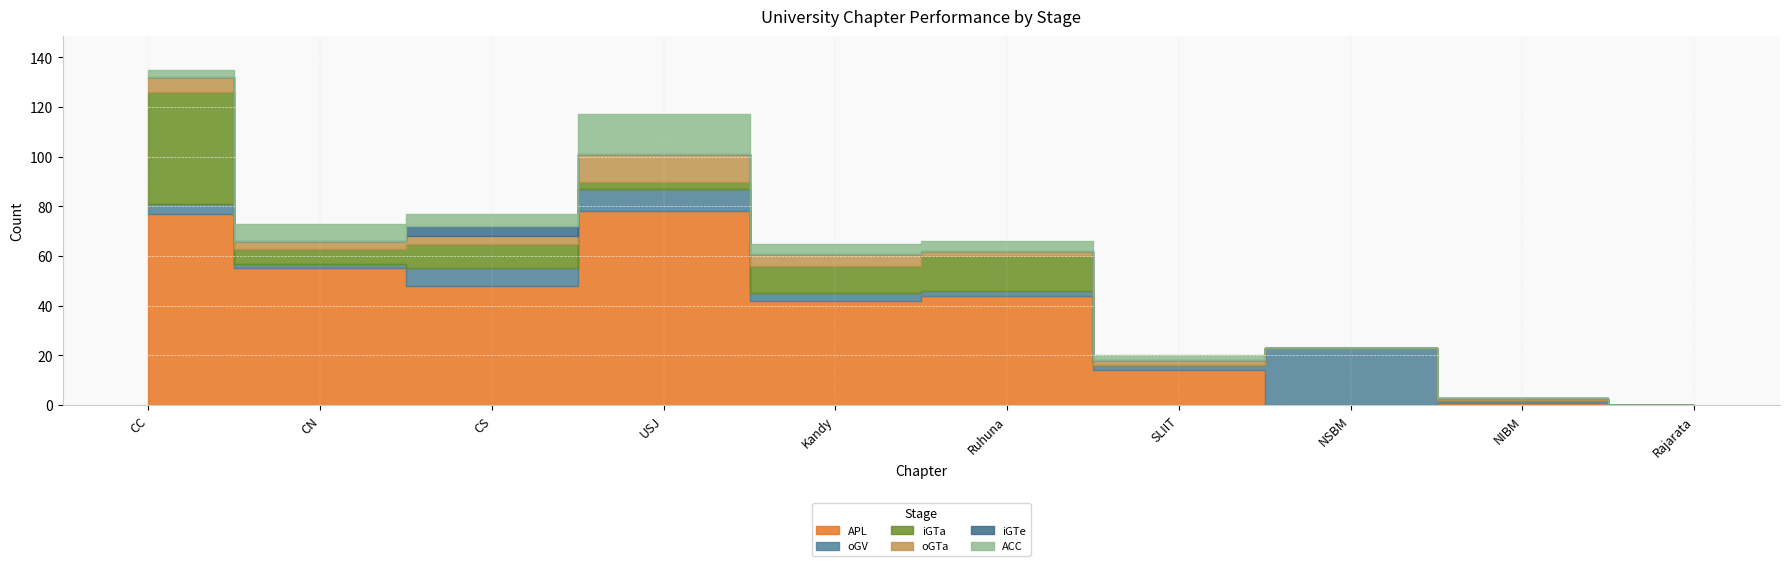

Where is APL nearest to the value 39?

Kandy